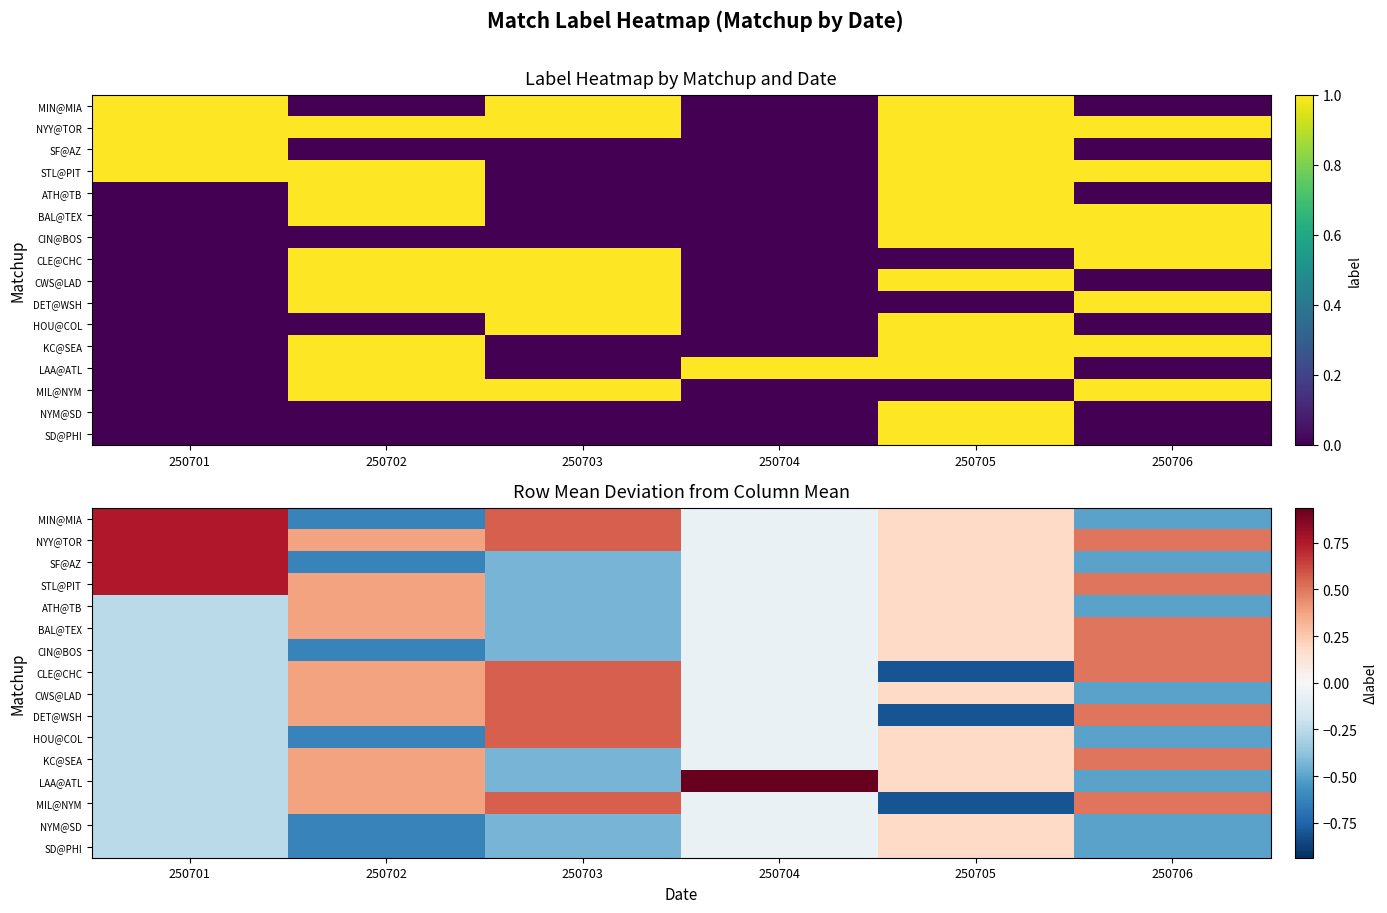

Rank the series at 250704 from highest to lowest value.

LAA@ATL, MIN@MIA, NYY@TOR, SF@AZ, STL@PIT, ATH@TB, BAL@TEX, CIN@BOS, CLE@CHC, CWS@LAD, DET@WSH, HOU@COL, KC@SEA, MIL@NYM, NYM@SD, SD@PHI